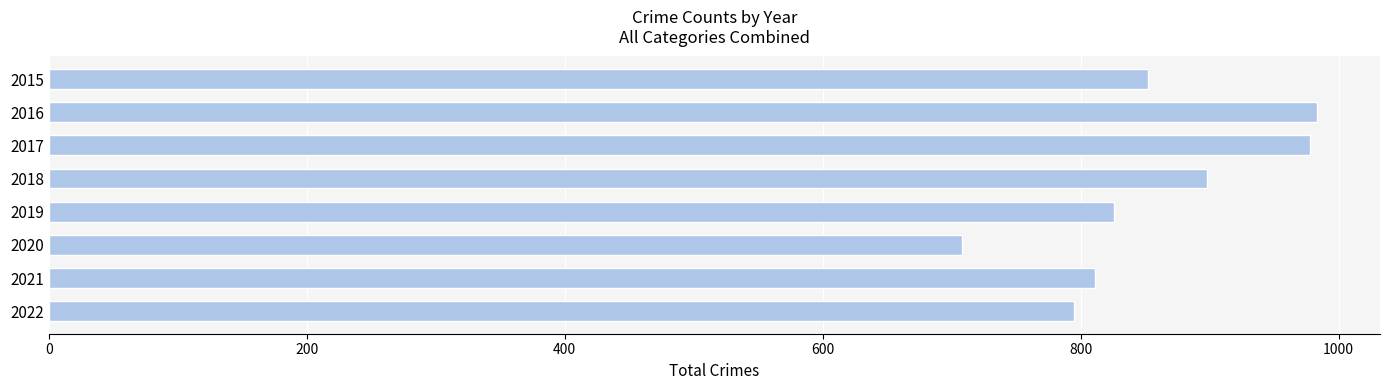

Reading top to bottom, extract all data points from this chart.

2015=852	2016=983	2017=978	2018=898	2019=826	2020=708	2021=811	2022=795